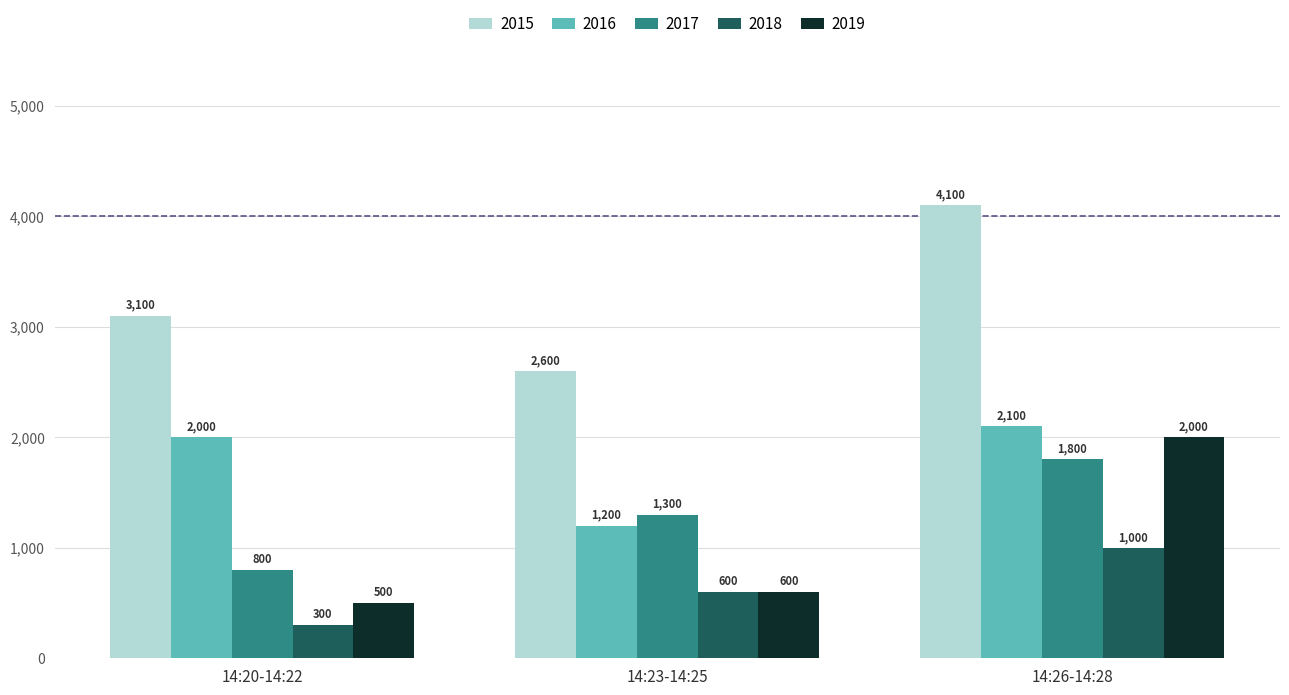

Which category has the highest value across all series?

14:26-14:28